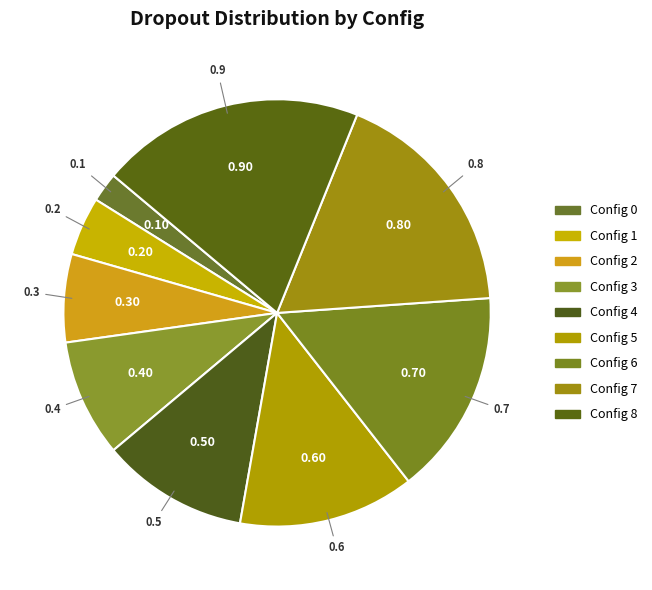

Is there any slice that represents more than half of the pie?

No